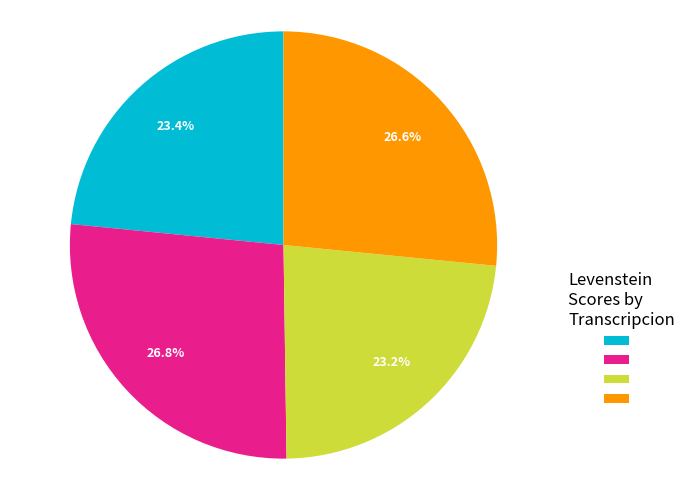

Is there any slice that represents more than half of the pie?

No